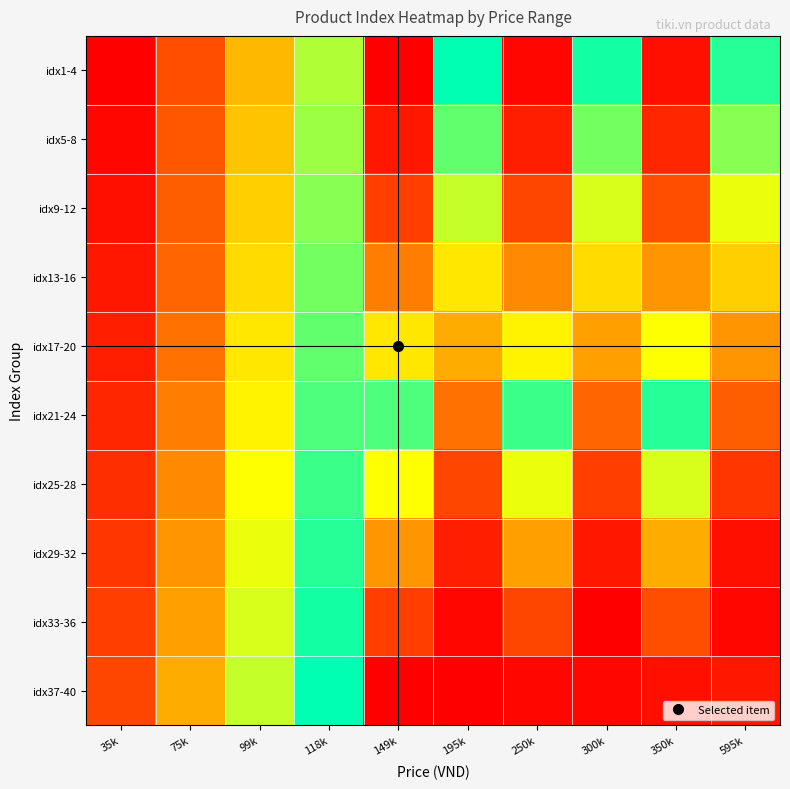

What is the total value across all series at 35k?

55